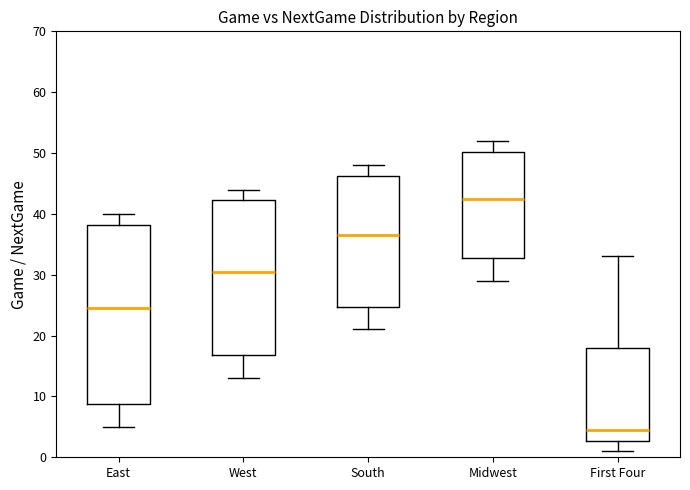

Which box's median line is the highest?

Midwest